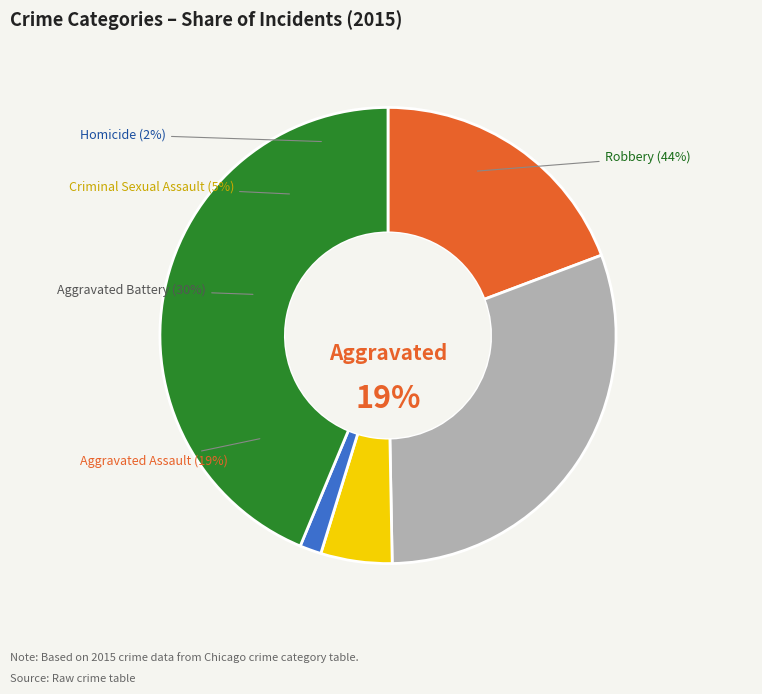

What portion of the pie excludes Homicide?

98.5%